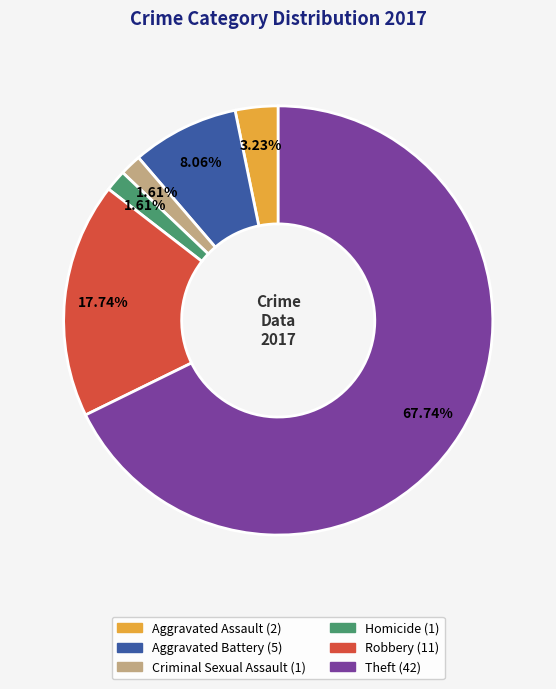

Does Theft represent more than half of the total?

Yes